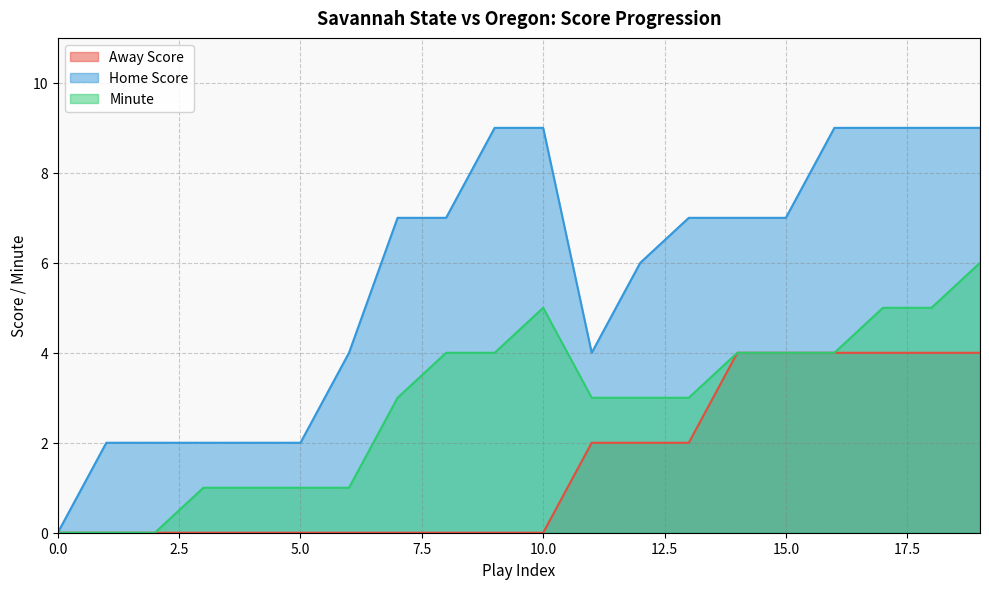

What are all the series names shown in the legend?

Away Score, Home Score, Minute